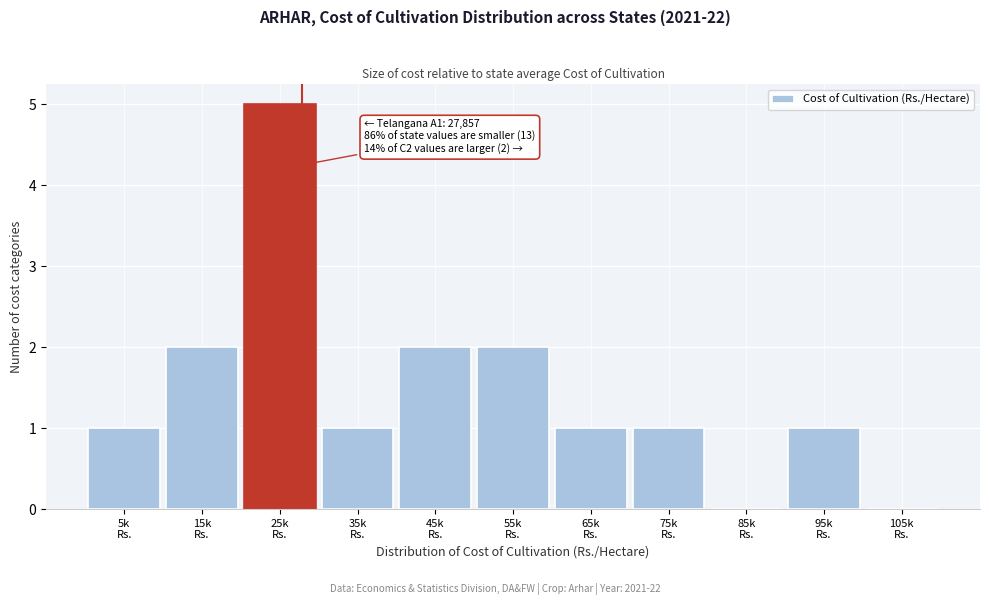

What is the sum of all values?

16